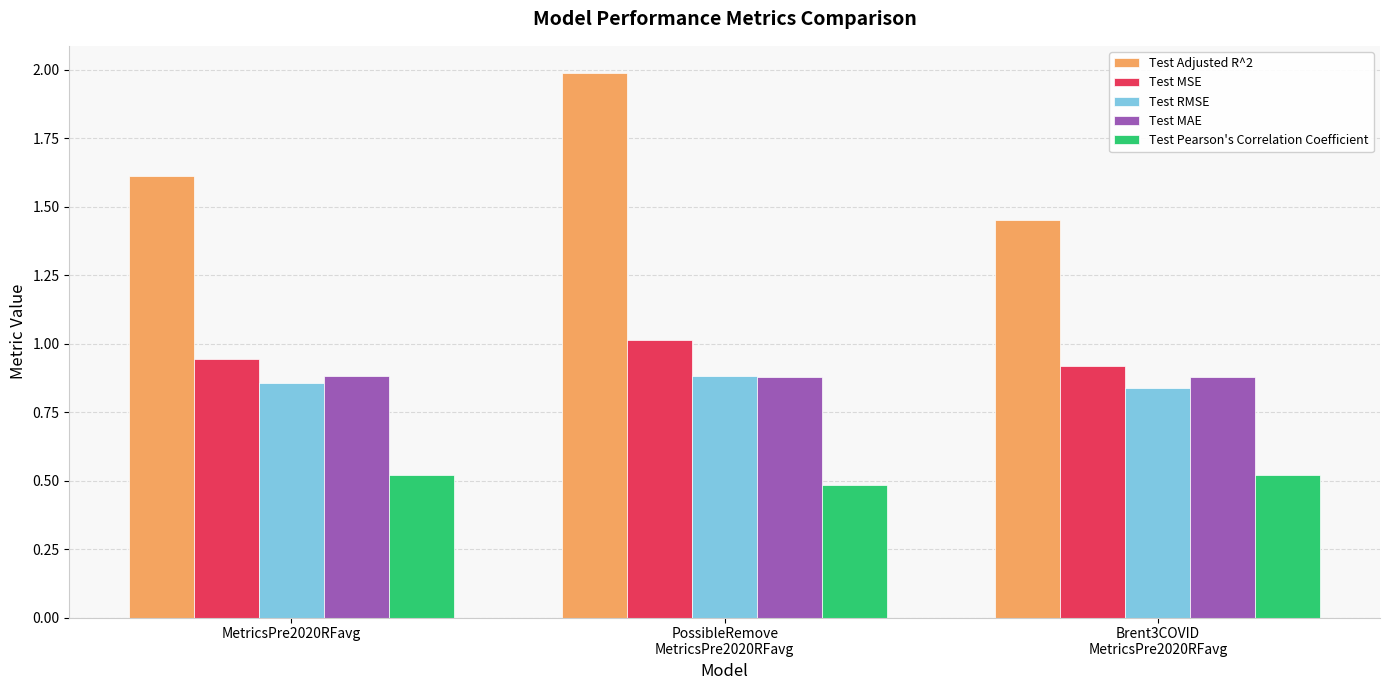

How many groups of bars are there?

3